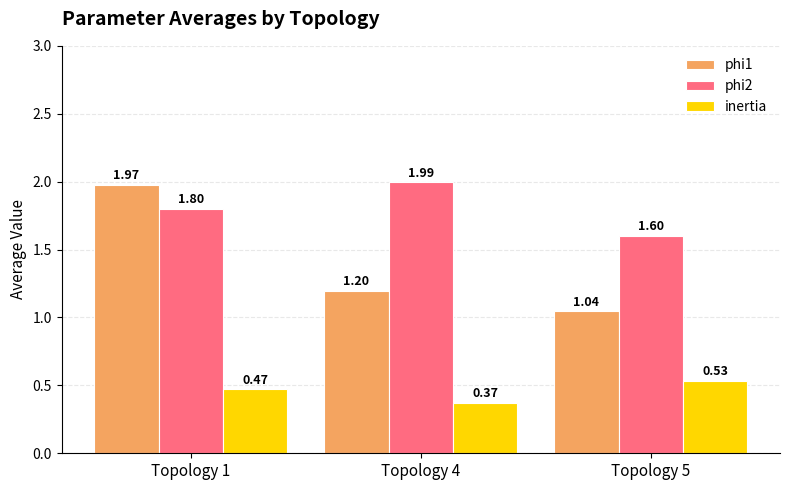

List the series in order of their peak value, highest first.

phi2, phi1, inertia